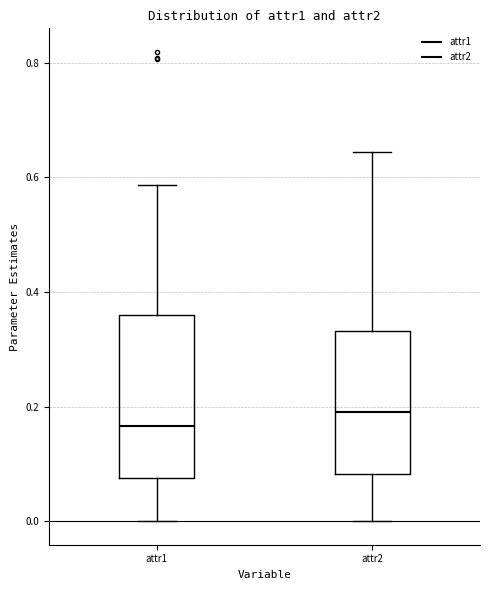

Reading left to right, transcribe this box plot: for each box, give where its median line is, the range the box spans, and where its two whiskers end, as read against the y-axis. The values are not printed on the chart, so give them approximately, as read against the axis.

attr1: median 0.16, box 0.08 to 0.36, whiskers 0.00 to 0.58
attr2: median 0.20, box 0.08 to 0.34, whiskers 0.00 to 0.64